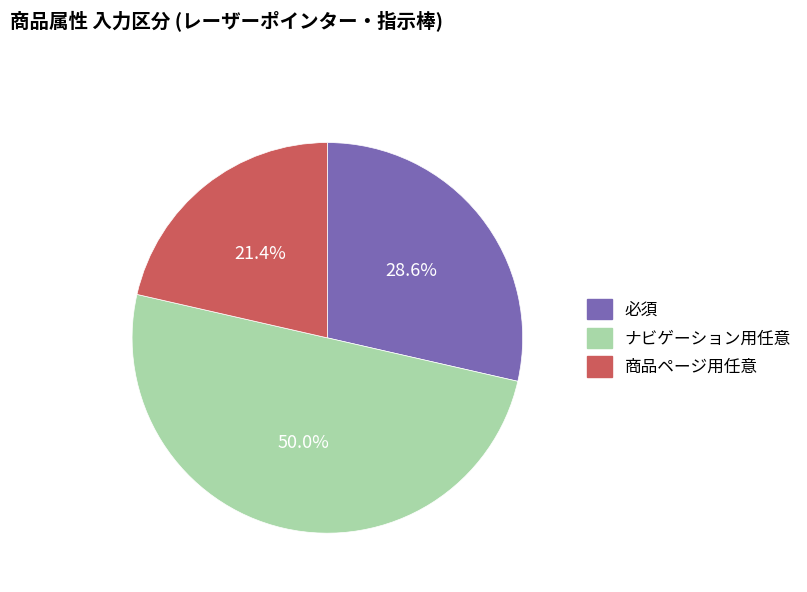

How many segments does this pie chart have?

3